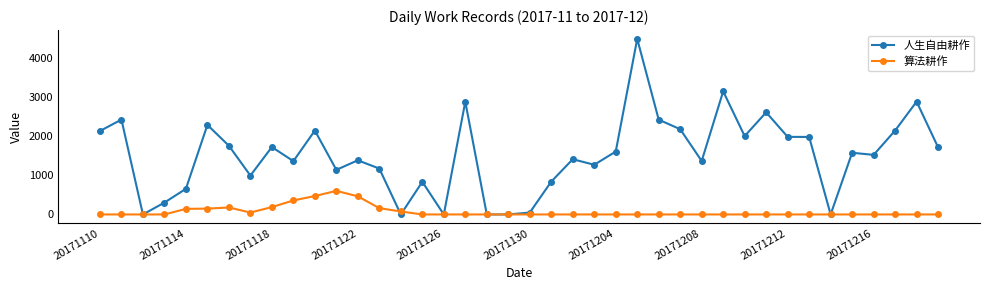

Rank the series by their maximum value, from lowest to highest.

算法耕作, 人生自由耕作